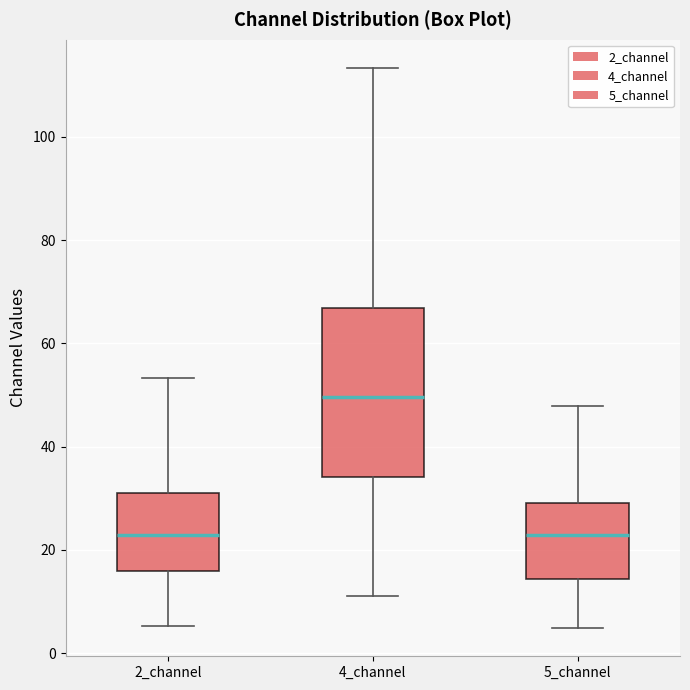

Comparing the boxes themselves (not the whiskers), which one is the tallest?

4_channel